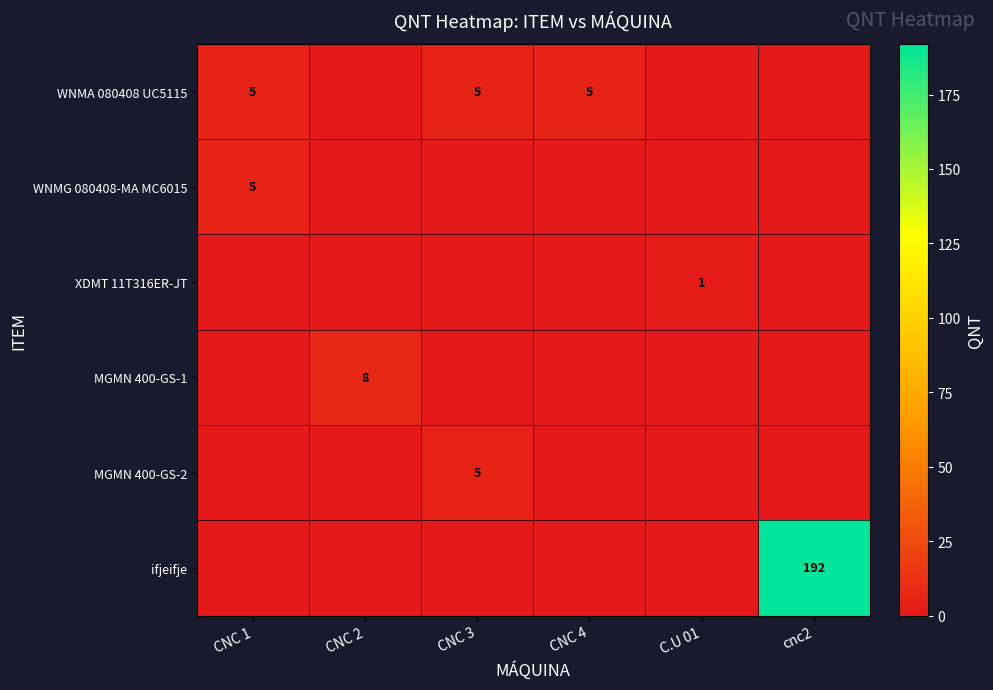

True or false: MGMN 400-GS-2 has a value of 5 at CNC 3.

True